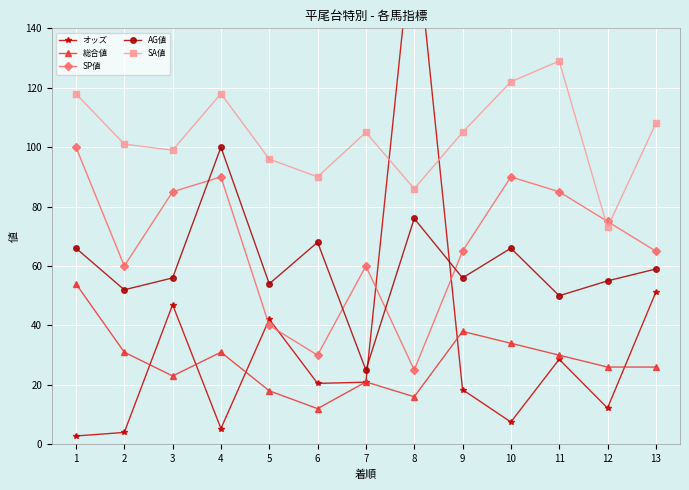

True or false: 総合値 has a value of 21.0 at 7.

True